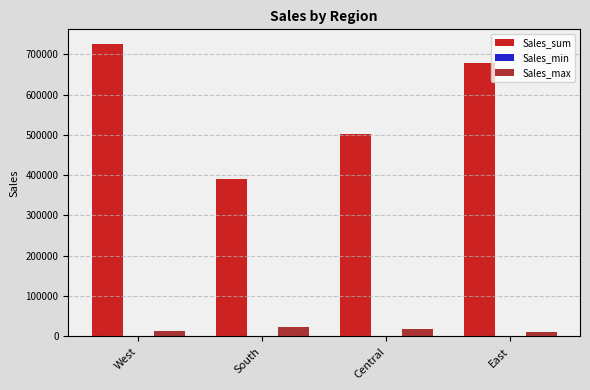

What is the sum of all Sales_sum values?

2297200.9